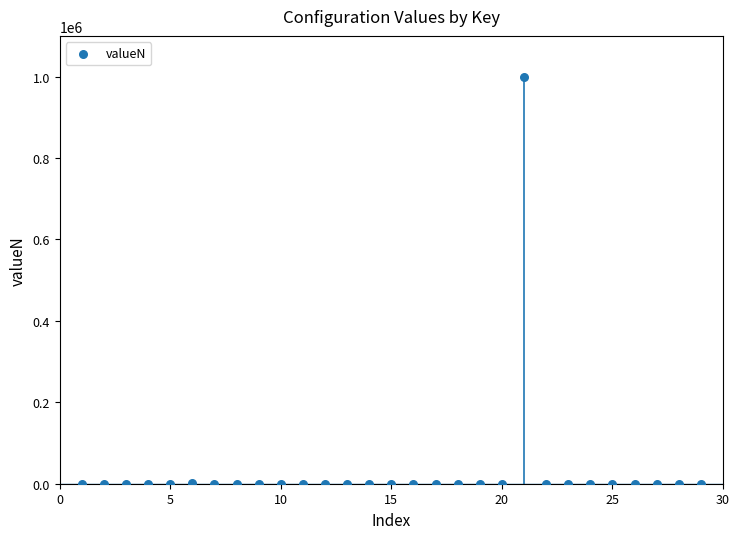

What is the range of X values (max minus min)?

28.0